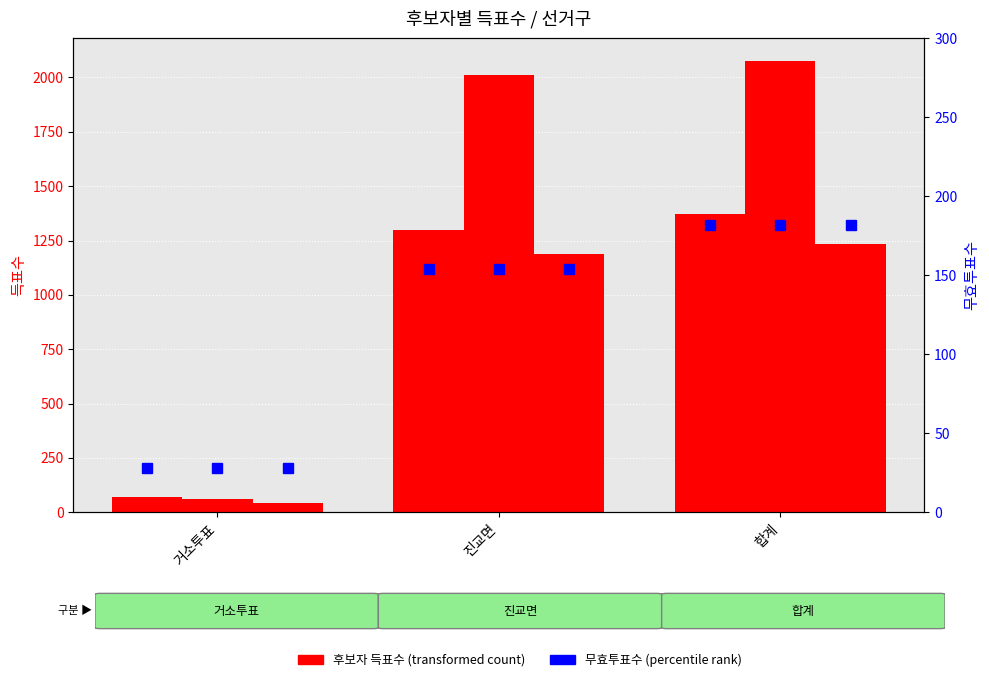

What is the label of the 1st bar from the left?

거소투표